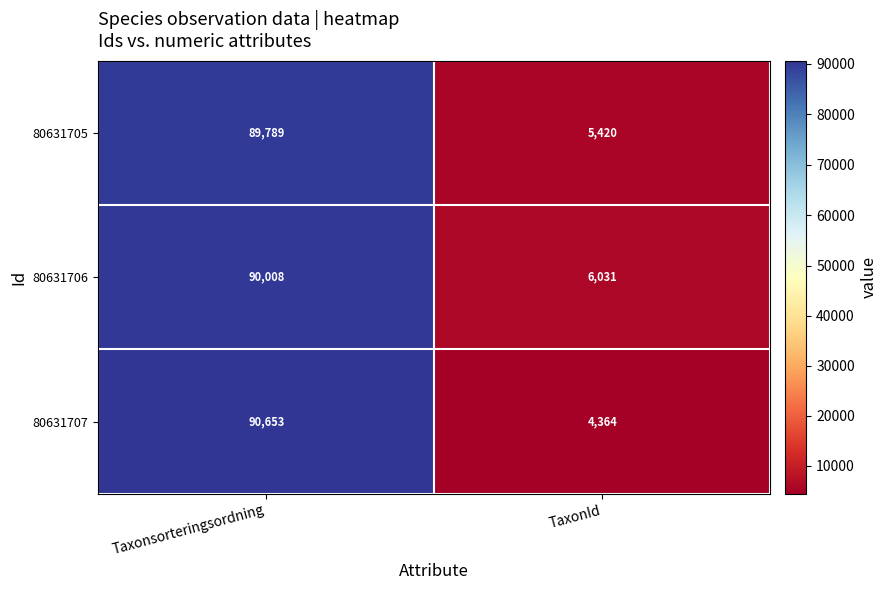

What is the difference between the maximum and minimum values in the 80631707 series?

86289